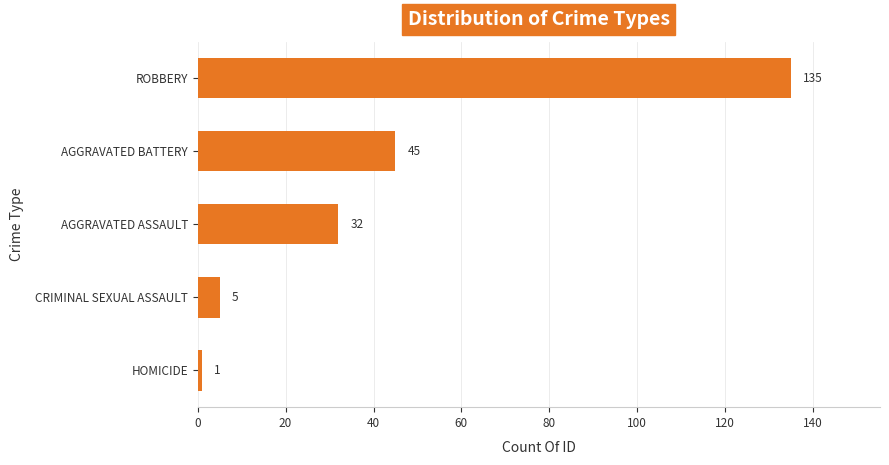

True or false: the data shows 1 at HOMICIDE.

True